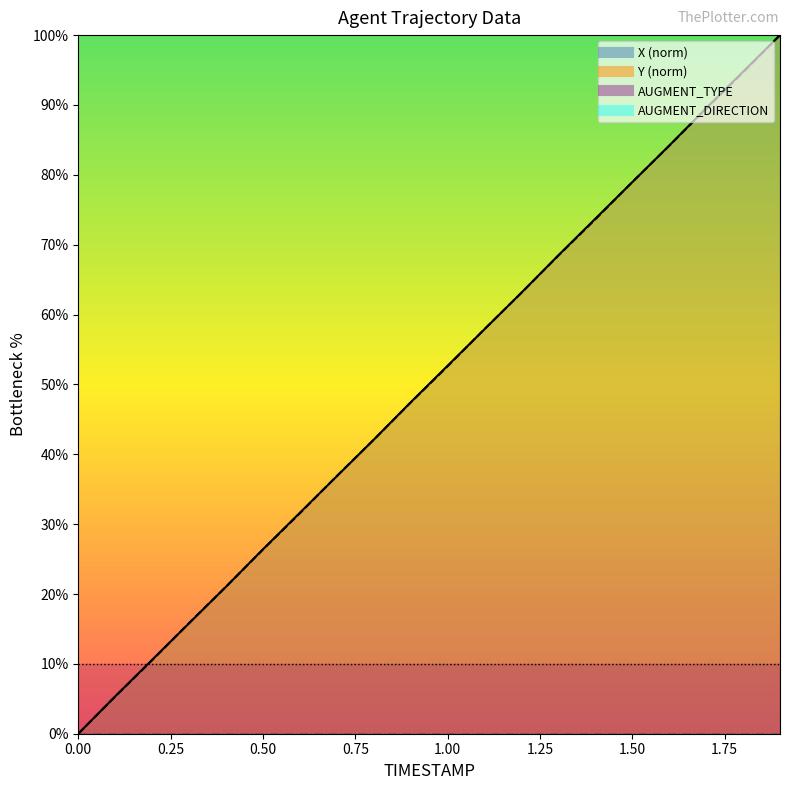

At which label is Y closest to 50?

0.9